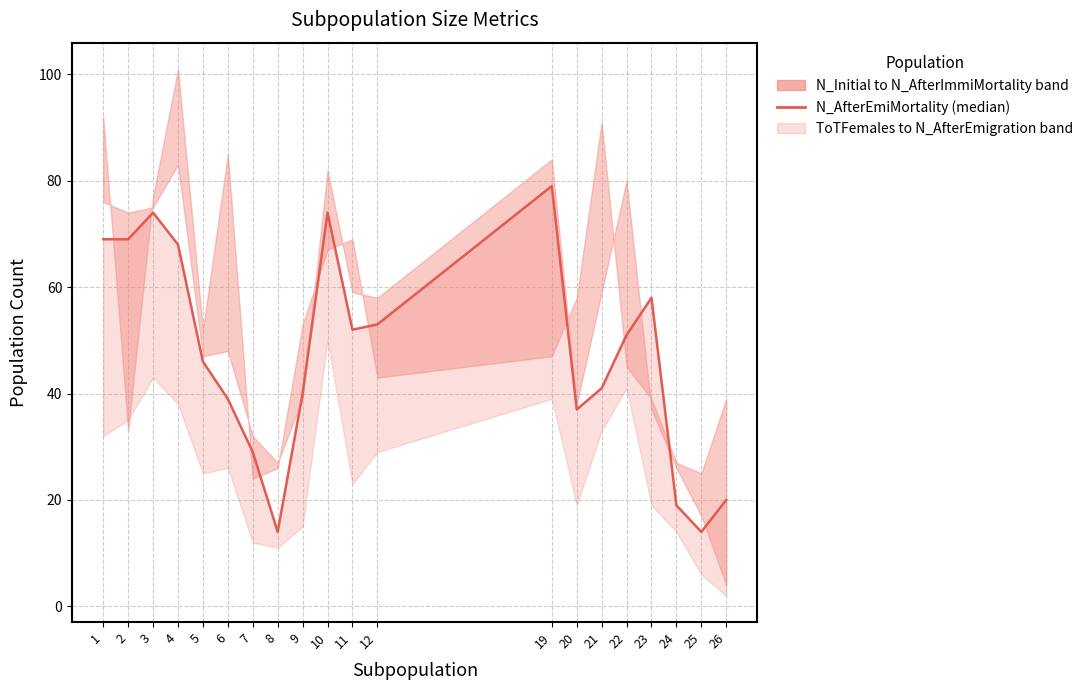

What is the approximate value at 24, to the nearest 5?

20